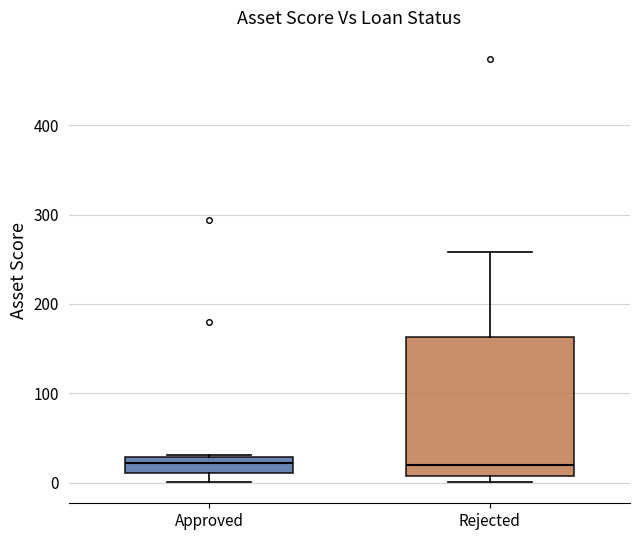

Comparing the boxes themselves (not the whiskers), which one is the tallest?

Rejected